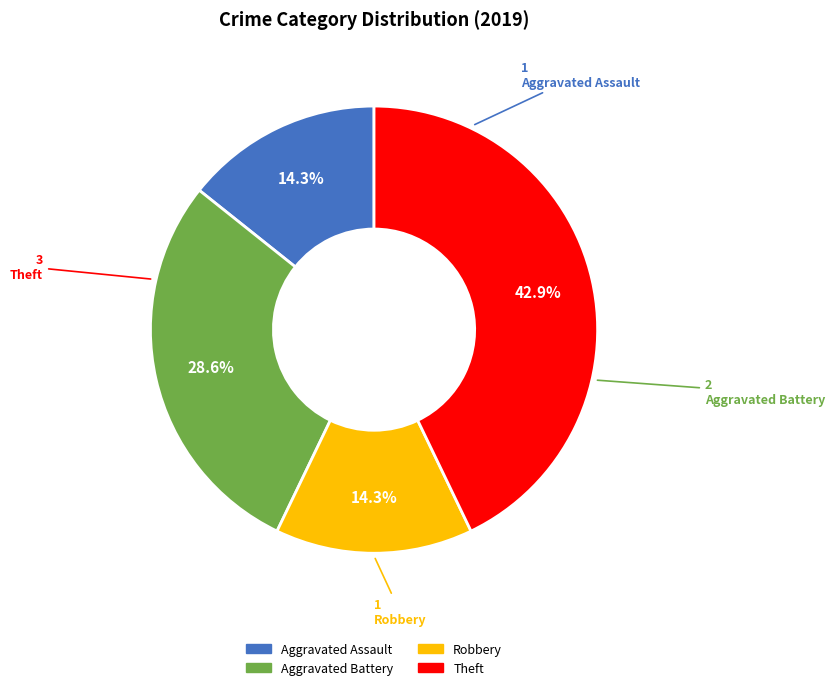

To the nearest percent, what portion does Aggravated Assault represent?

14%